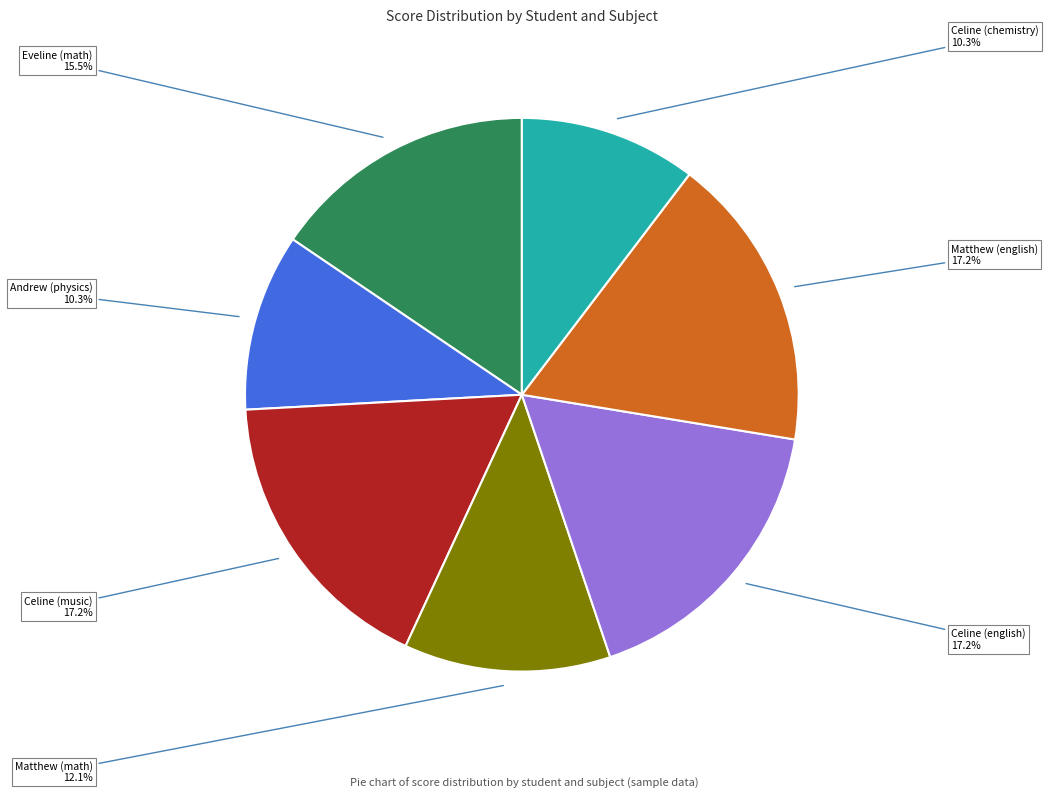

How many segments does this pie chart have?

7